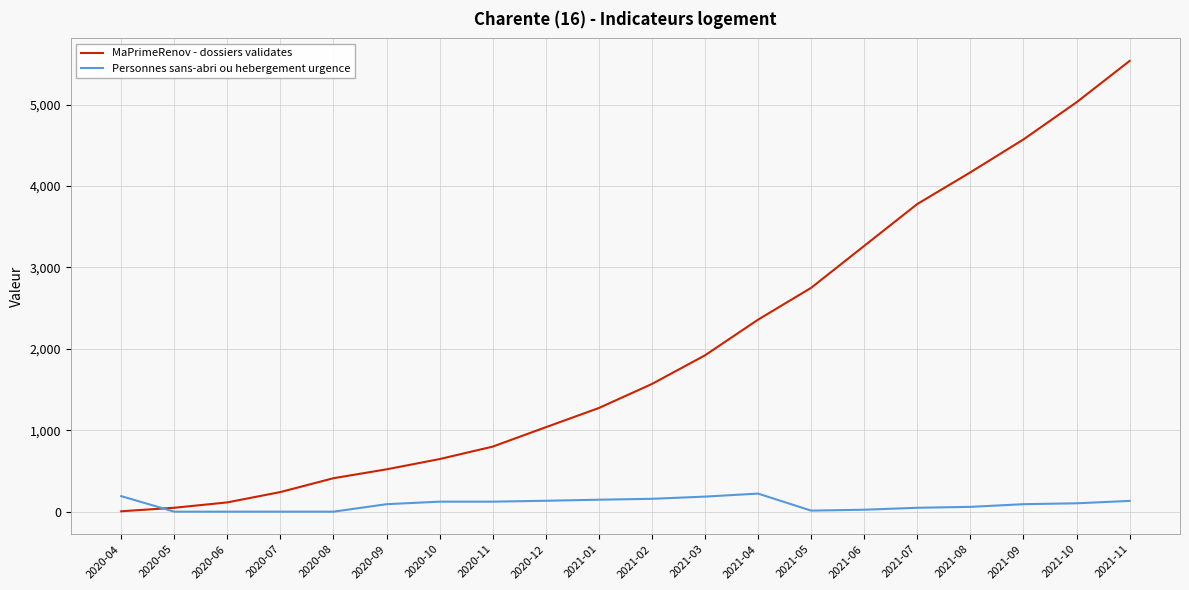

What is the total value across all series at 2021-01?

1420